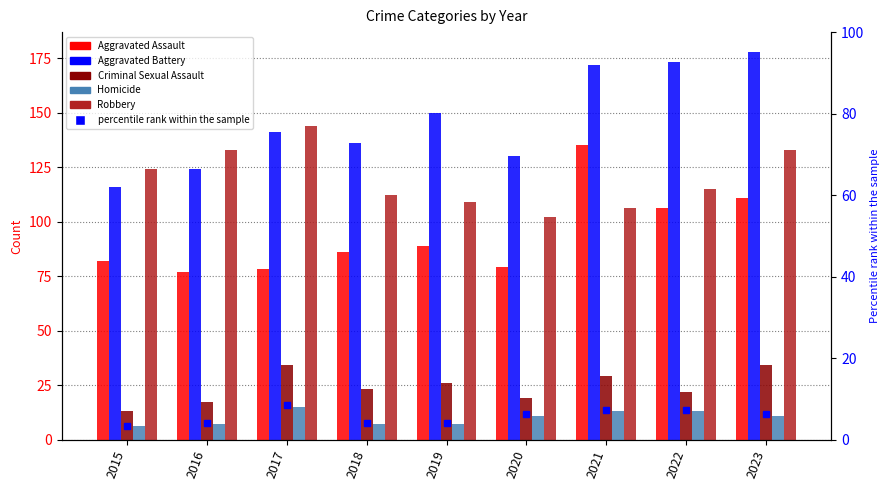

The Homicide series shows 20.6 at 2022. True or false?

False